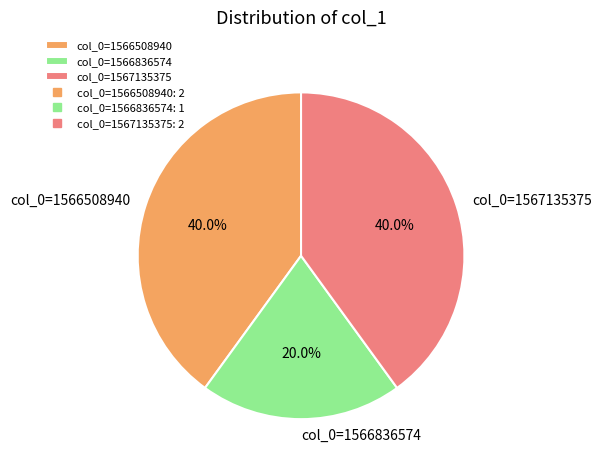

What is the total percentage of col_0=1566508940 and col_0=1566836574?

60.0%